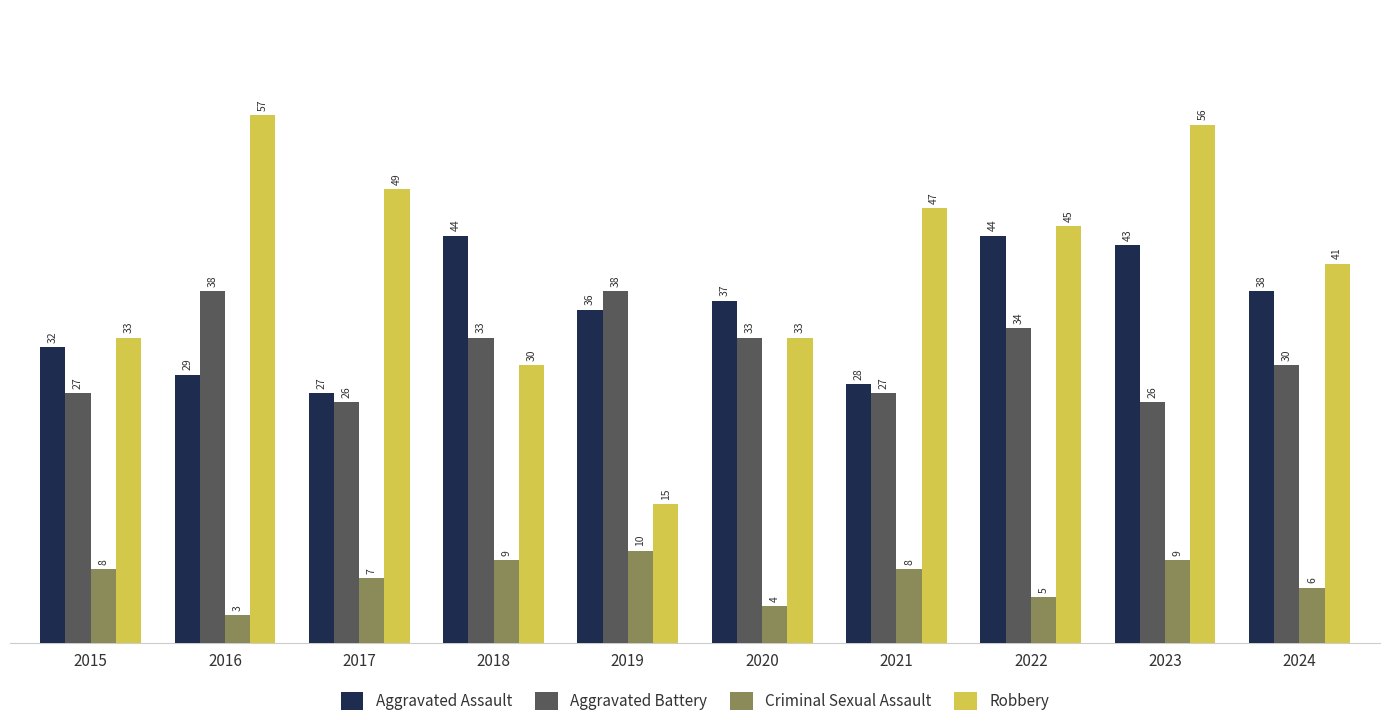

Which series changed the most between 2019 and 2024?

Robbery